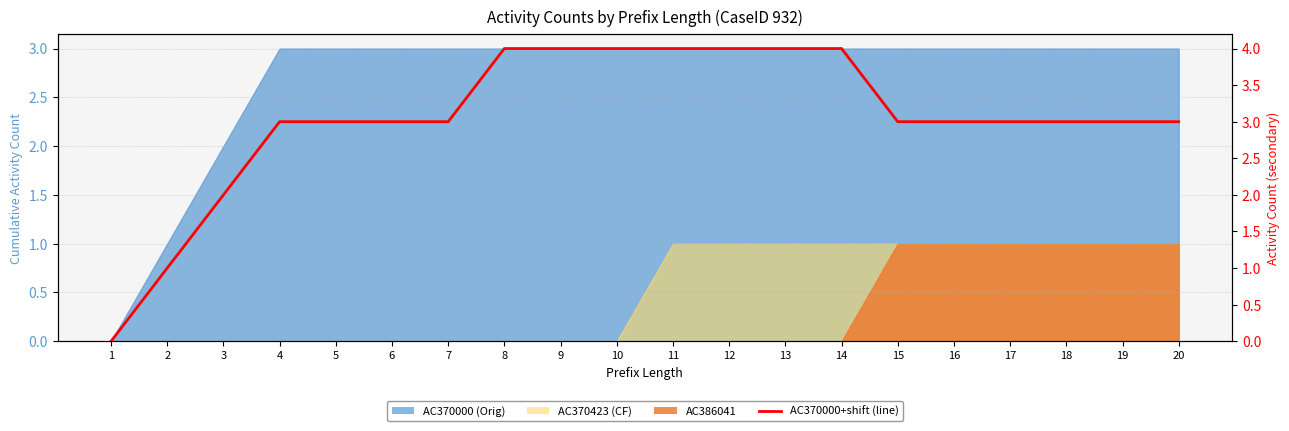

Reading right to left, list all the values displayed in this chart.

3	3	3	3	3	3	4	4	4	4	4	4	4	3	3	3	3	2	1	0